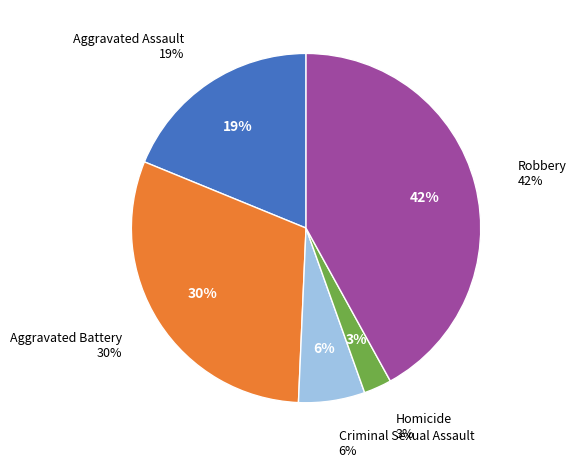

Which has a higher value, Homicide or Robbery?

Robbery